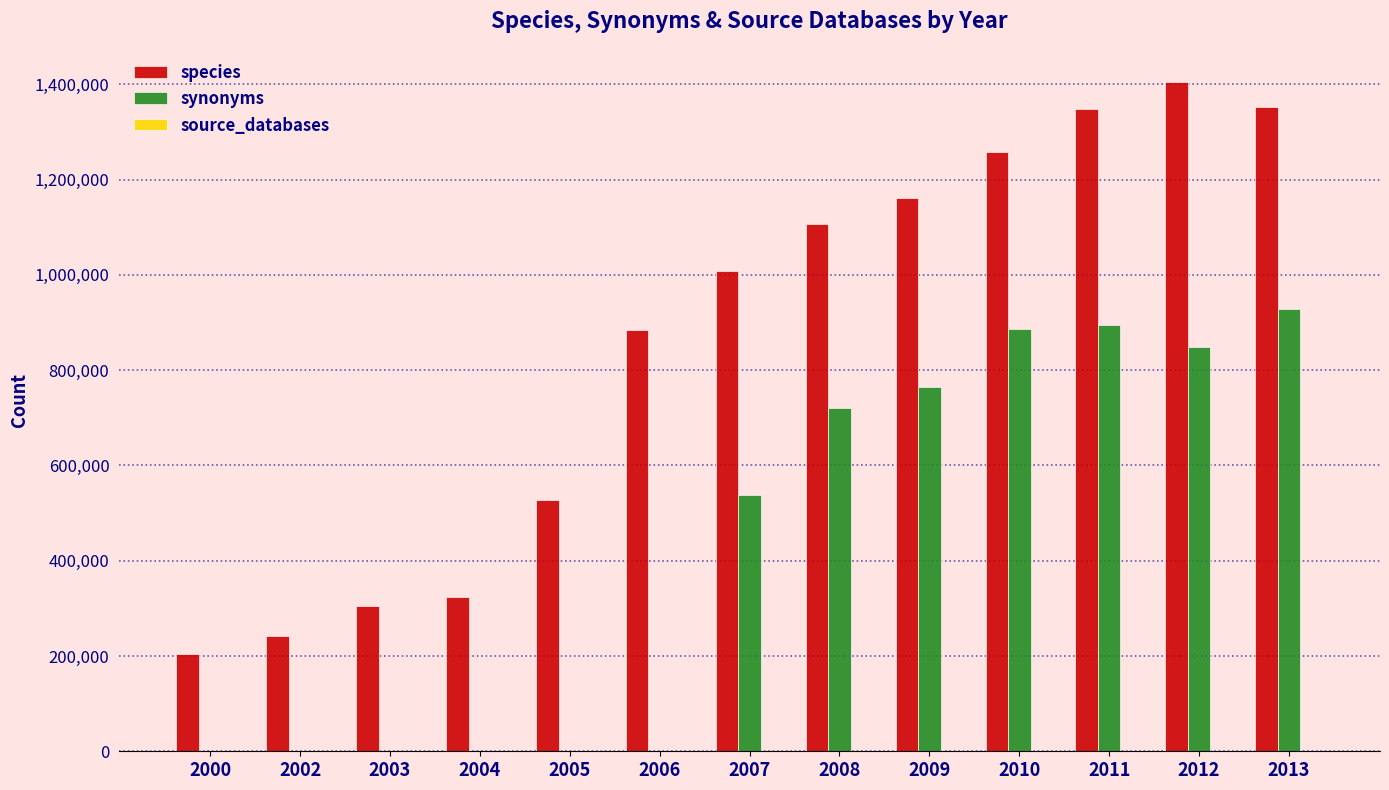

The value of synonyms at 2006 is 0. True or false?

True